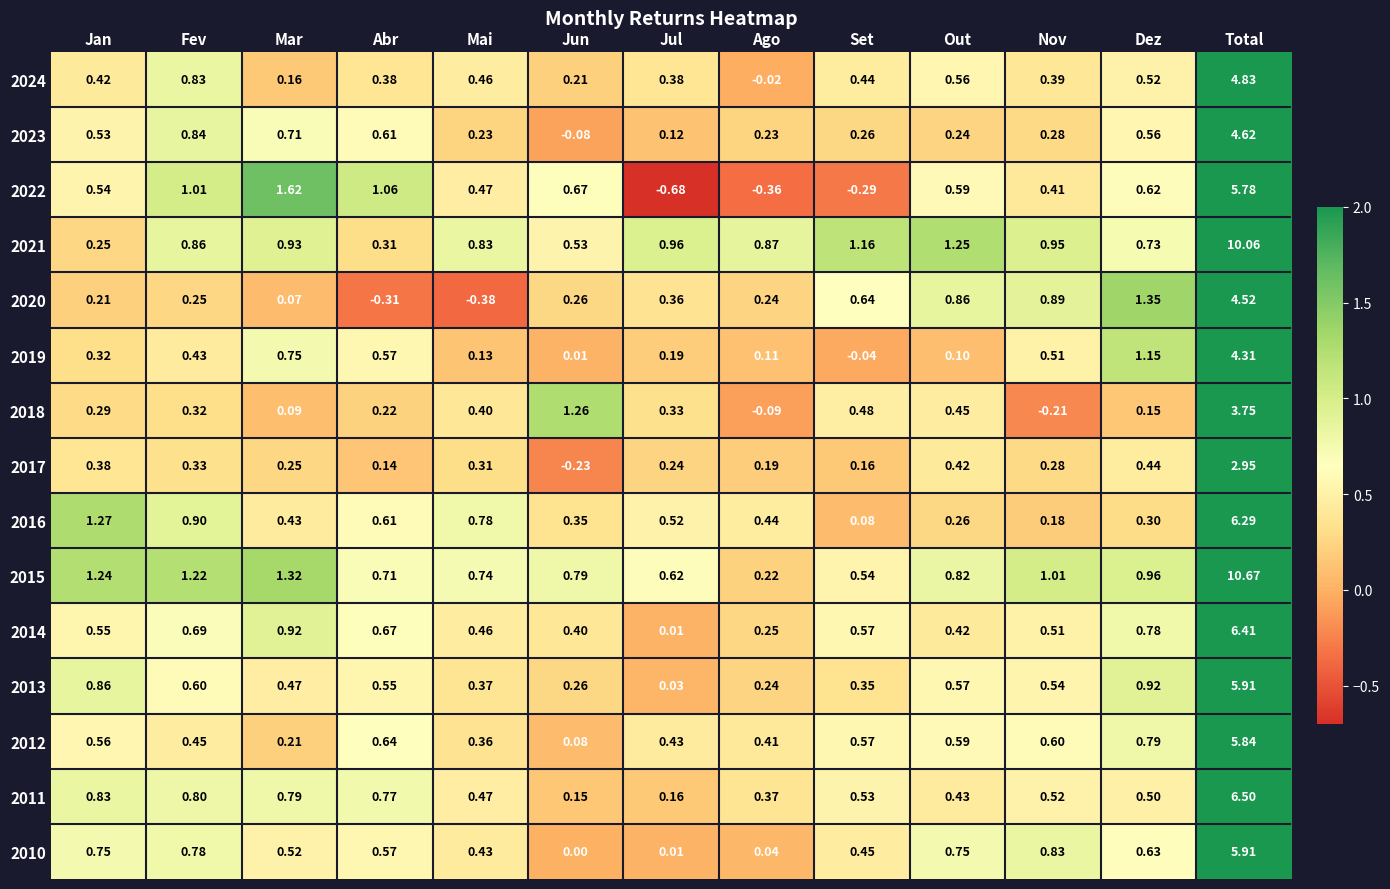

At which label does 2018 reach its minimum?

Nov